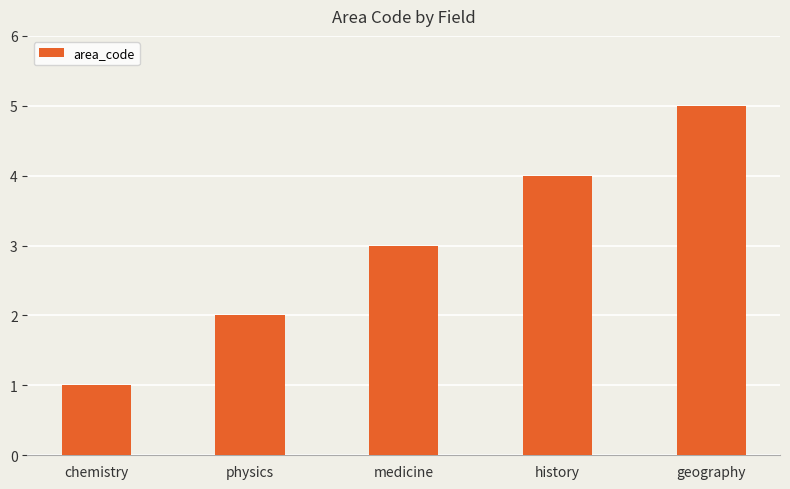

Approximately how many times larger is the value at geography compared to chemistry?

5.0